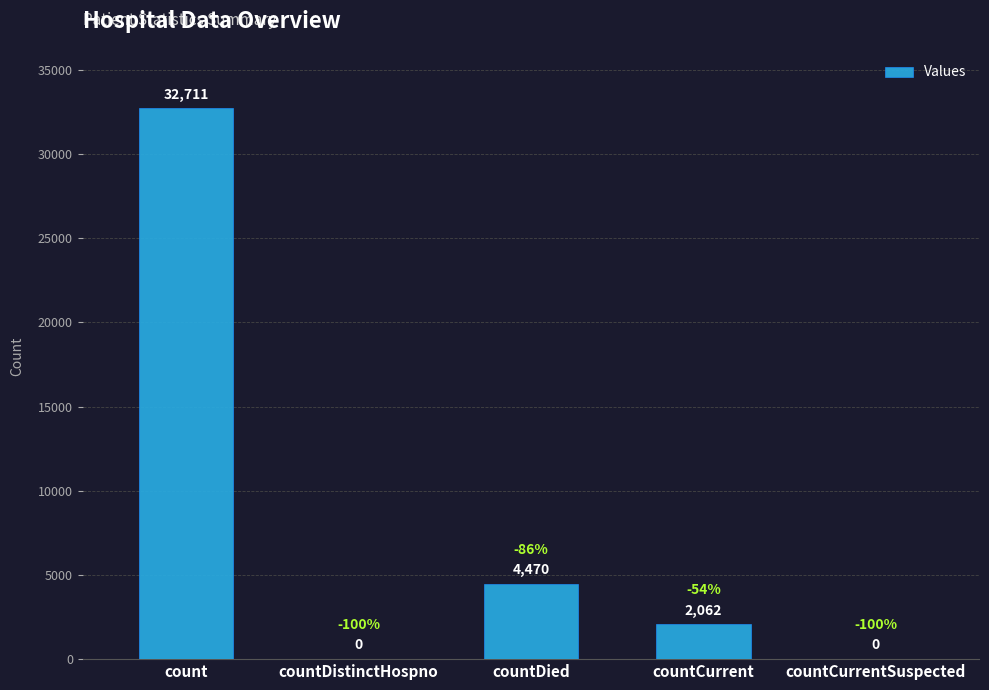

What value does the data have at countCurrent?

2062